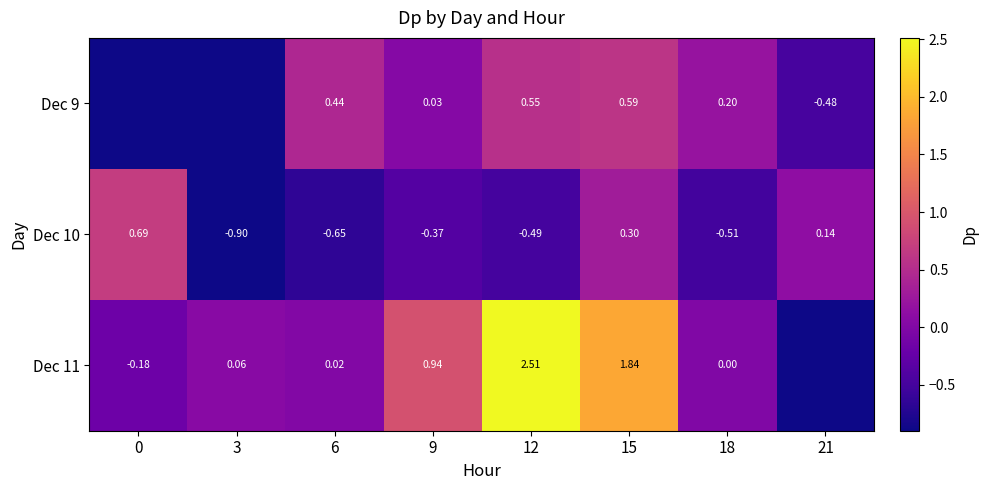

At which category is the sum across all series the highest?

15